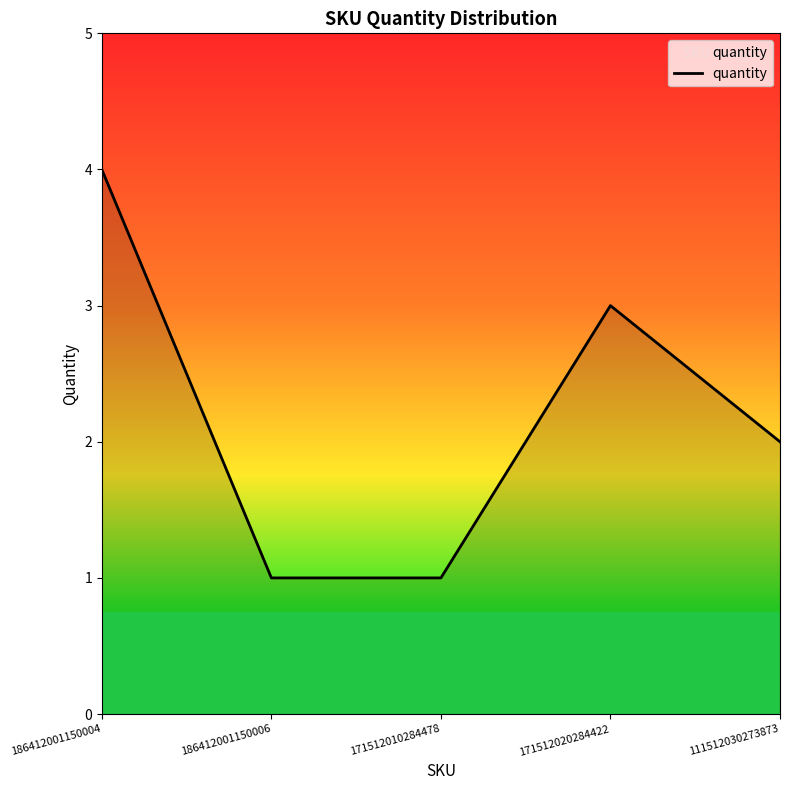

At which label does the data first exceed 2?

186412001150004